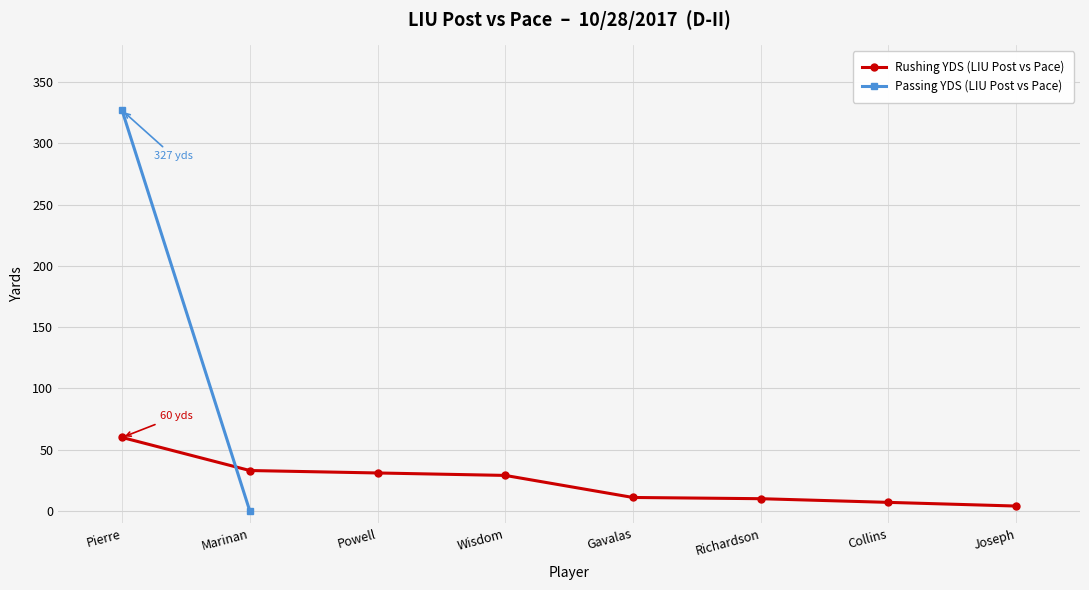

What is the maximum value shown in the chart?

60